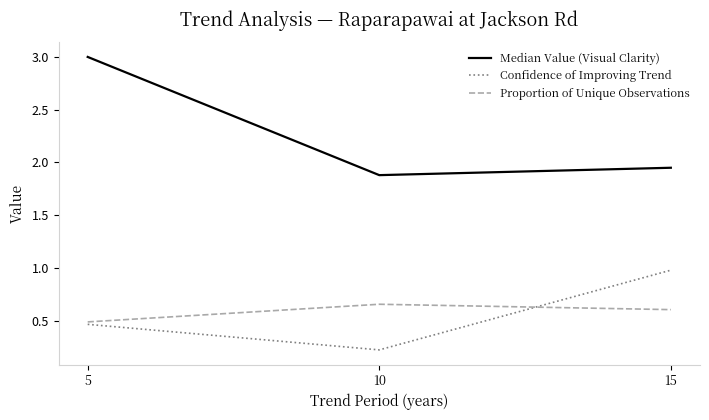

Is this an area chart (filled region under the line)?

No